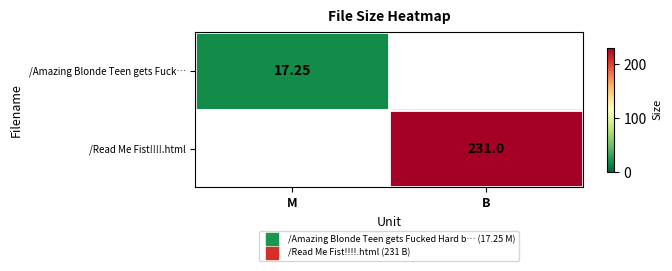

Which category has the highest value across all series?

B